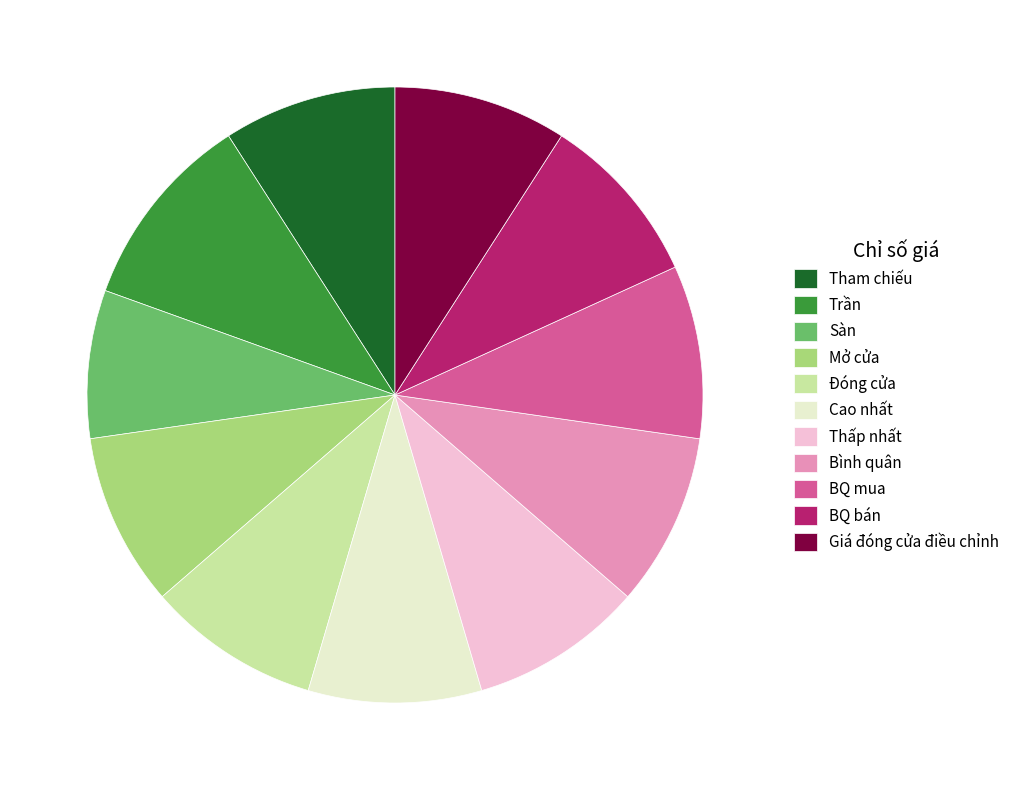

What is the smallest slice in the pie chart?

Sàn